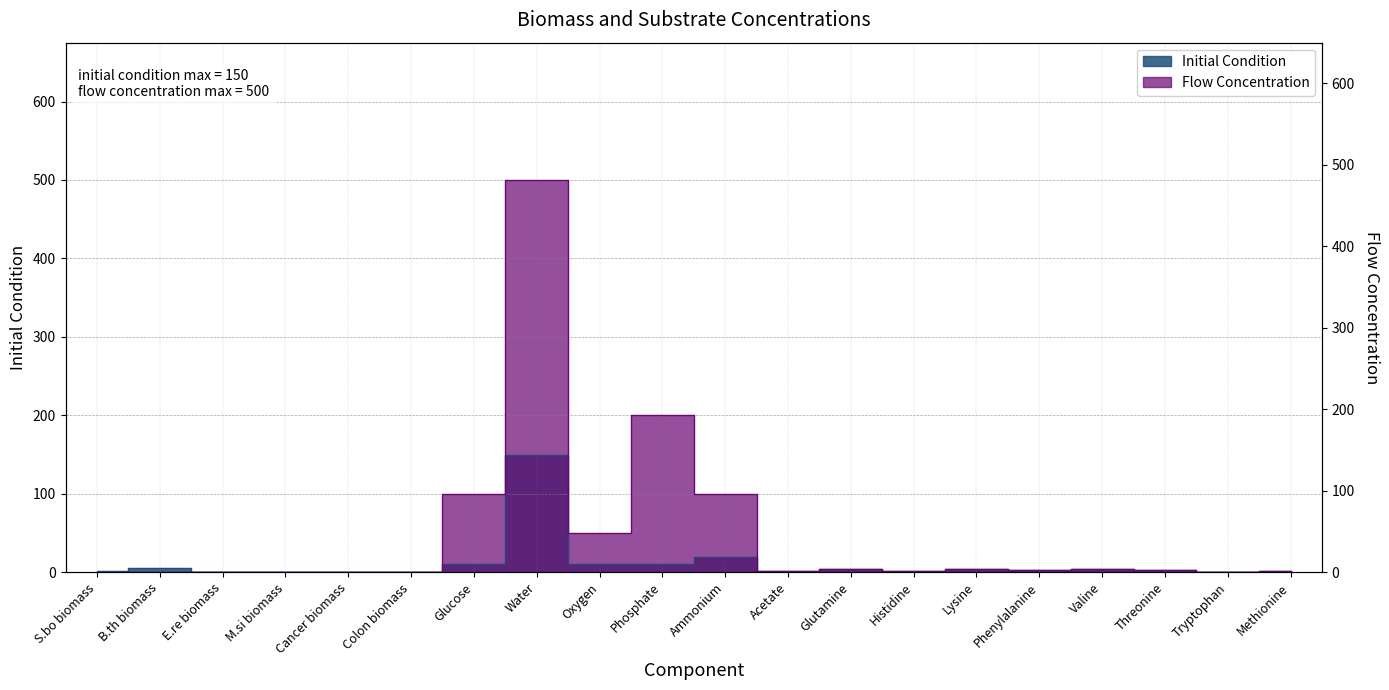

What is the highest value of the Flow Concentration series?

500.0